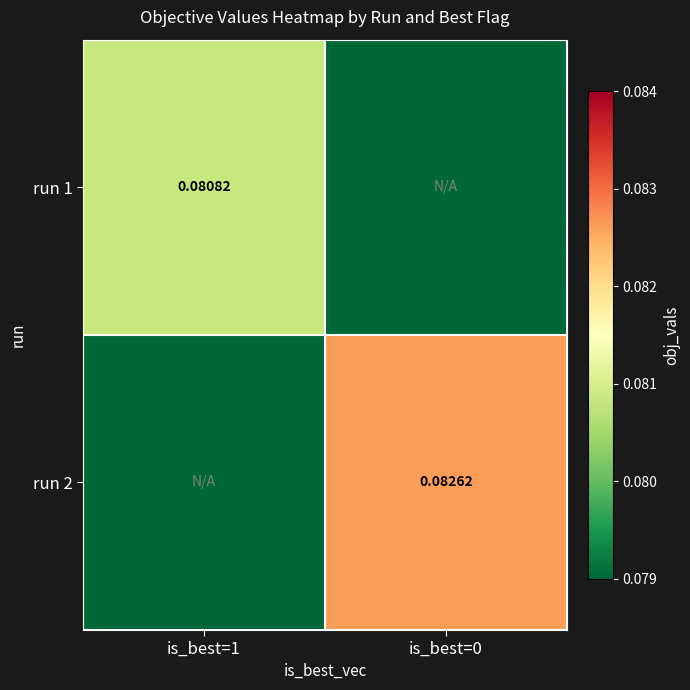

What is the approximate value of run 1 at is_best=1?

0.1